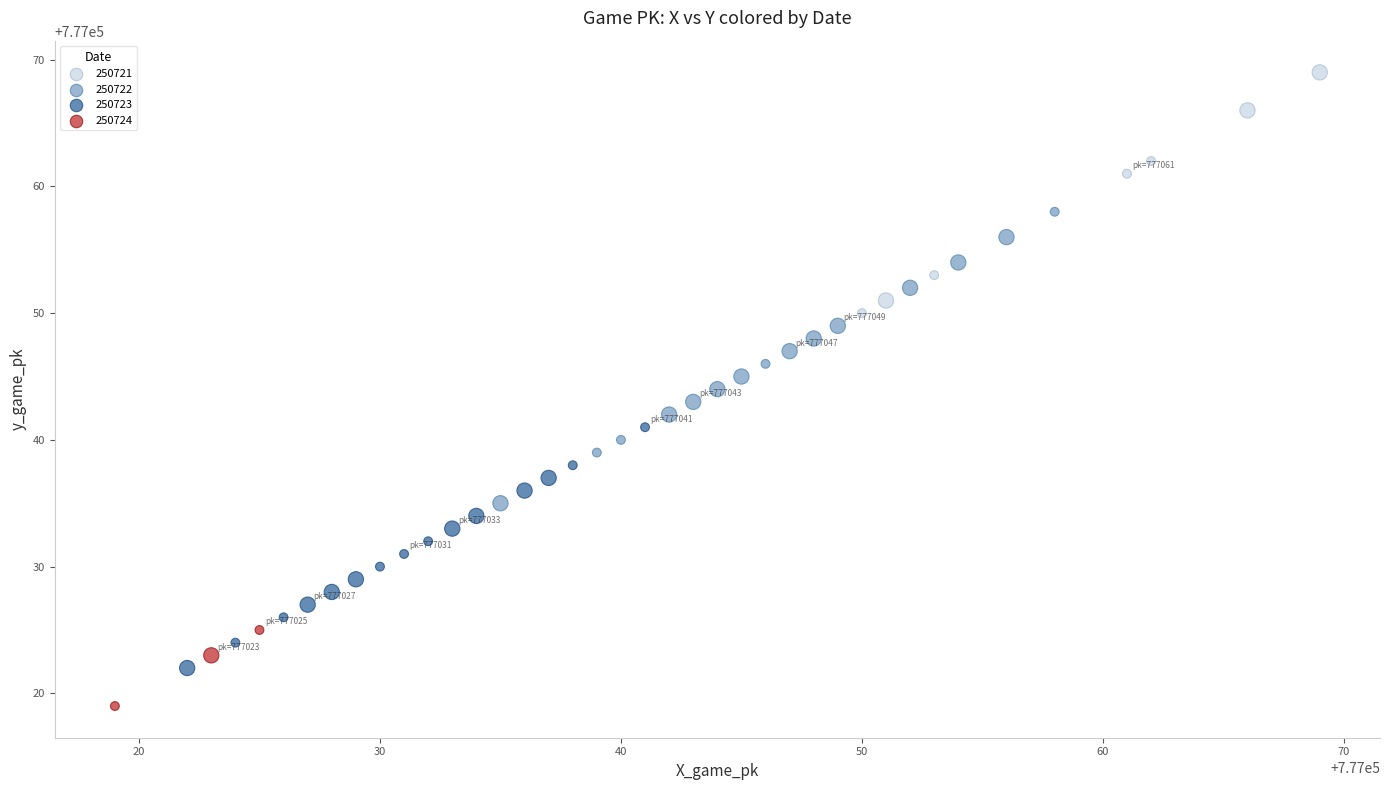

Which series reaches the maximum Y coordinate?

250721